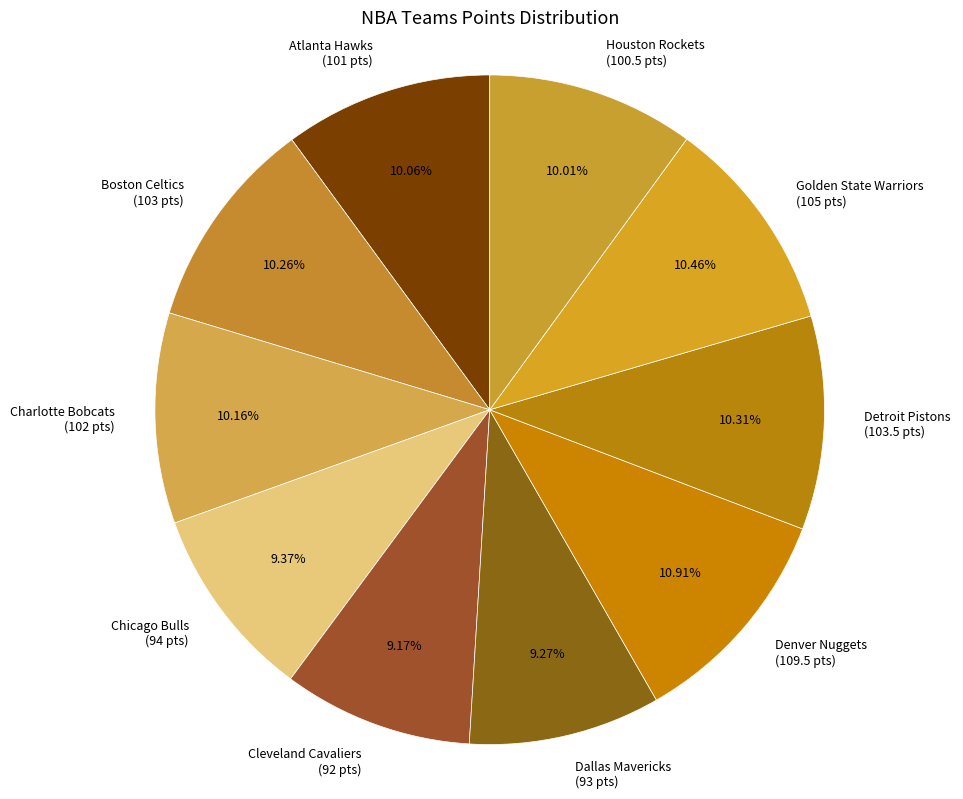

Is the sum of Golden State Warriors and Cleveland Cavaliers greater than half?

No